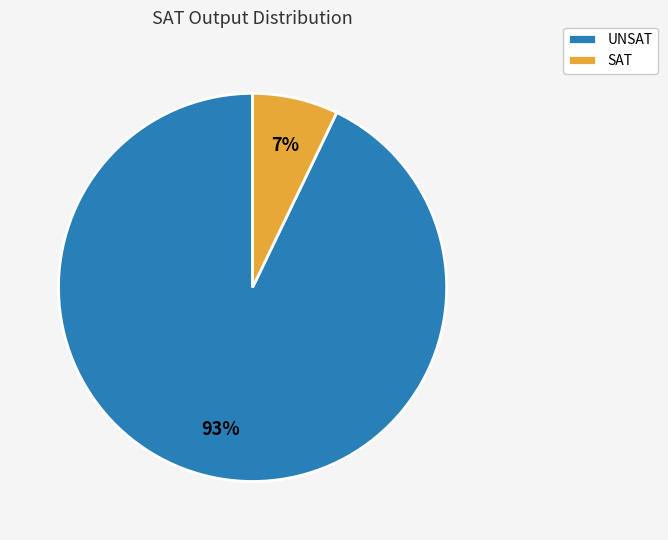

How many slices are in this pie chart?

2